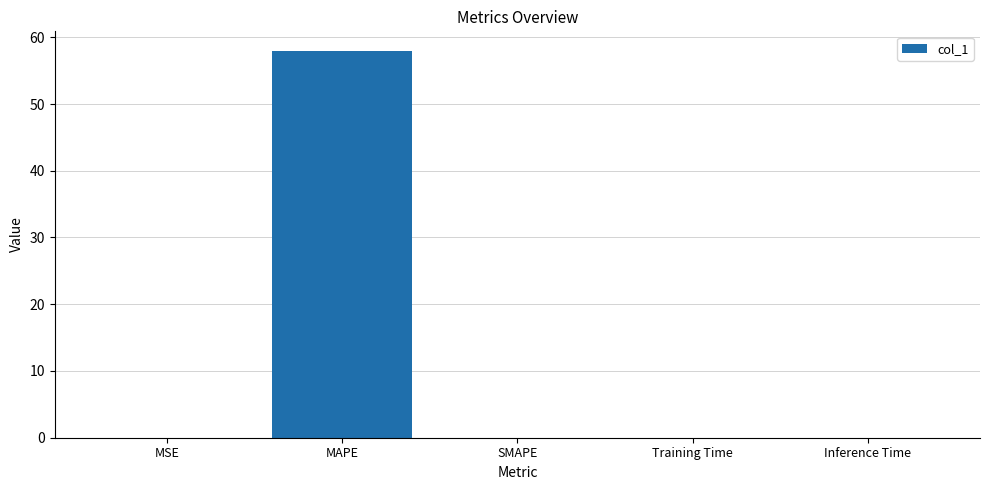

What is the sum of all values?

58.0